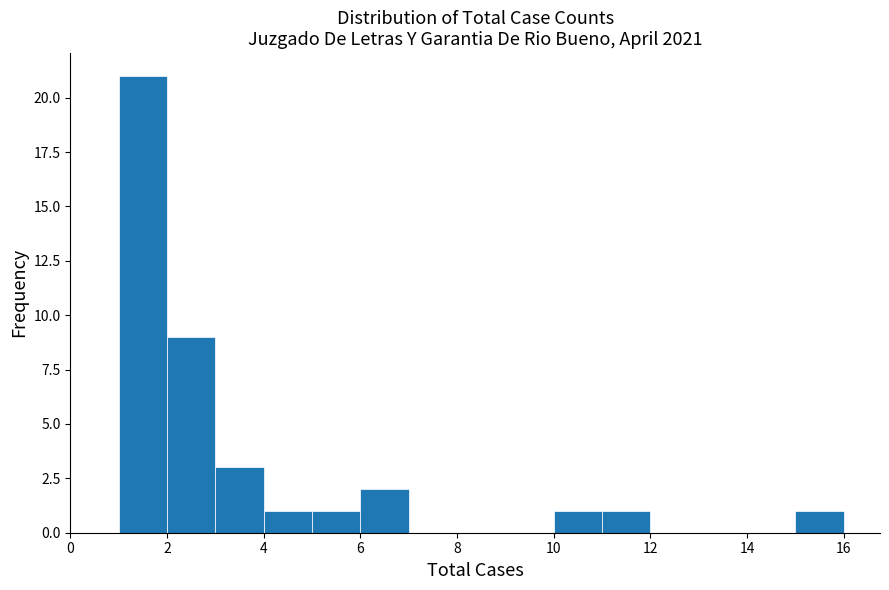

Reading left to right, transcribe this chart: for each bar, give the range it covers on the x-axis and its height. The values are not printed on the chart, so give them approximately, as read against the axis.

1 to 2: 21
2 to 3: 9
3 to 4: 3
4 to 5: 1
5 to 6: 1
6 to 7: 2
7 to 8: 0
8 to 9: 0
9 to 10: 0
10 to 11: 1
11 to 12: 1
12 to 13: 0
13 to 14: 0
14 to 15: 0
15 to 16: 1